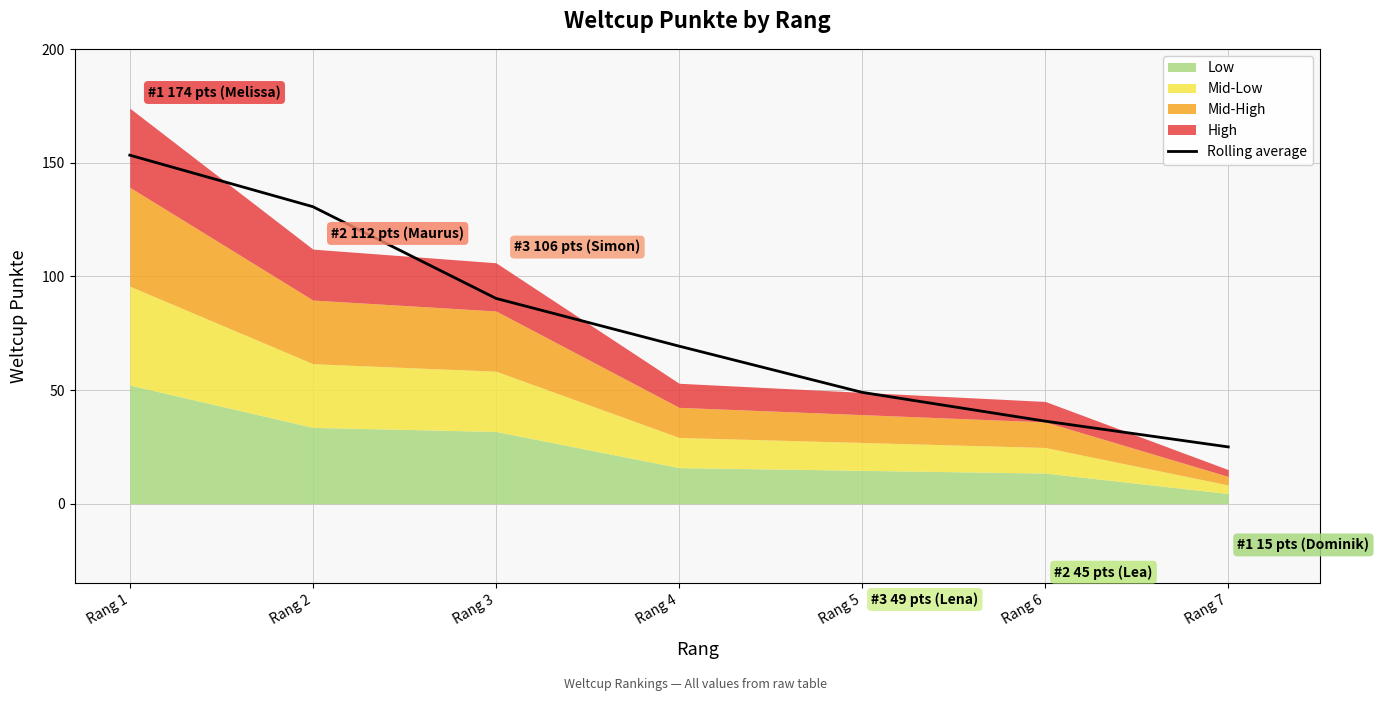

What is the minimum value shown in the chart?

25.0